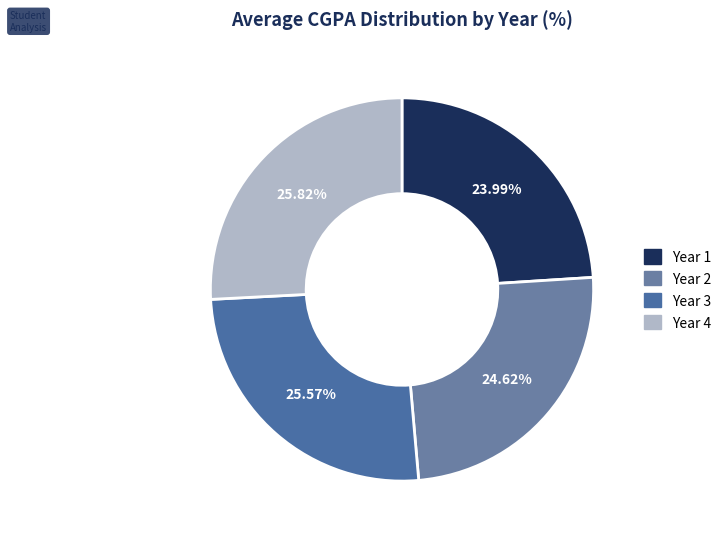

How many slices are in this pie chart?

4